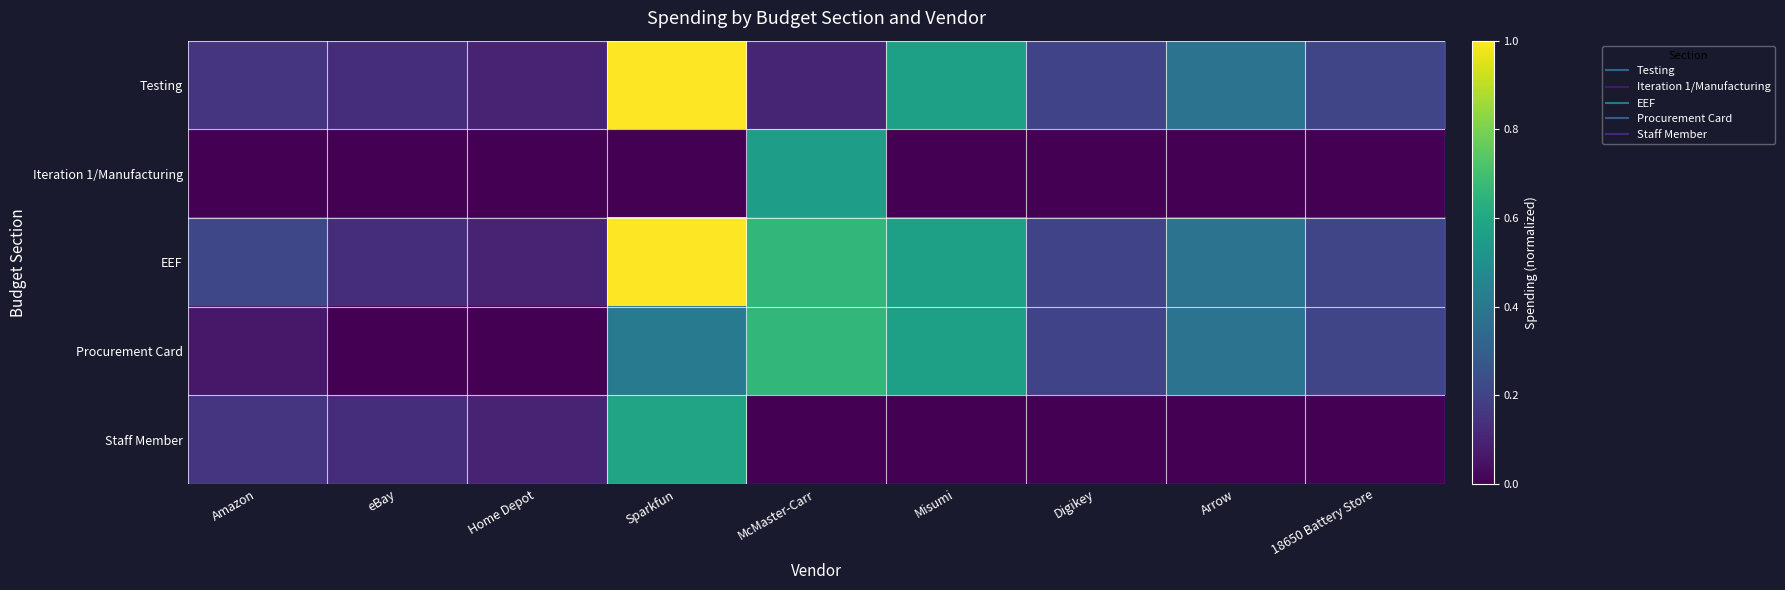

Reading right to left, list all the values displayed in this chart.

Testing: 18650 Battery Store=0.2	Arrow=0.4	Digikey=0.2	Misumi=0.6	McMaster-Carr=0.1	Sparkfun=1.0	Home Depot=0.1	eBay=0.1	Amazon=0.2
Iteration 1/Manufacturing: 18650 Battery Store=0.0	Arrow=0.0	Digikey=0.0	Misumi=0.0	McMaster-Carr=0.6	Sparkfun=0.0	Home Depot=0.0	eBay=0.0	Amazon=0.0
EEF: 18650 Battery Store=0.2	Arrow=0.4	Digikey=0.2	Misumi=0.6	McMaster-Carr=0.7	Sparkfun=1.0	Home Depot=0.1	eBay=0.1	Amazon=0.2
Procurement Card: 18650 Battery Store=0.2	Arrow=0.4	Digikey=0.2	Misumi=0.6	McMaster-Carr=0.7	Sparkfun=0.4	Home Depot=0.0	eBay=0.0	Amazon=0.1
Staff Member: 18650 Battery Store=0.0	Arrow=0.0	Digikey=0.0	Misumi=0.0	McMaster-Carr=0.0	Sparkfun=0.6	Home Depot=0.1	eBay=0.1	Amazon=0.2